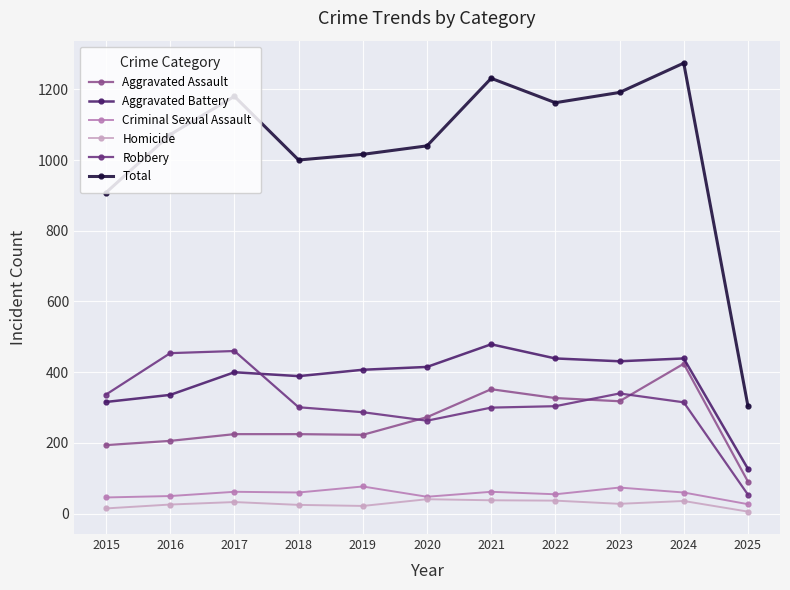

True or false: Aggravated Battery and Homicide cross at least once.

False